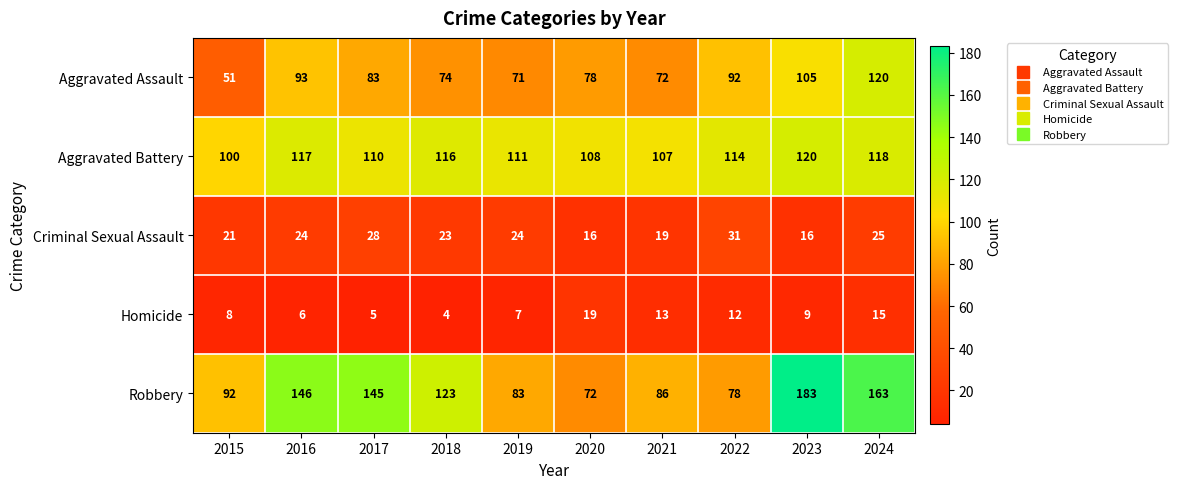

What is the difference between the maximum and minimum values in the Criminal Sexual Assault series?

15